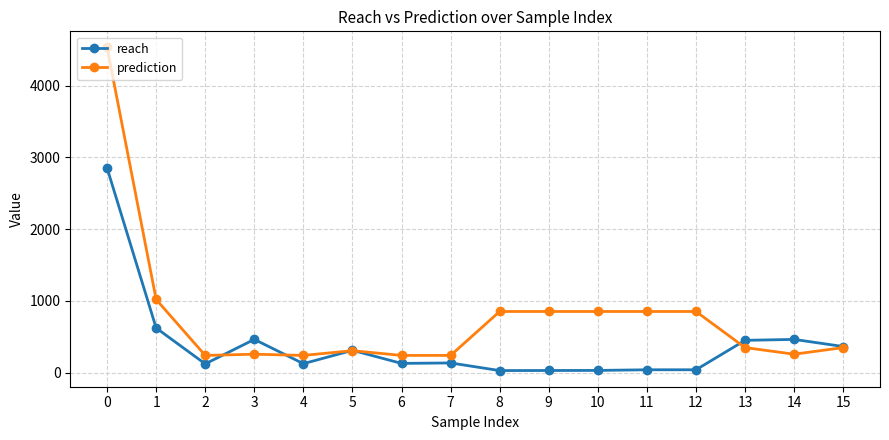

Where is prediction nearest to the value 2385?

1